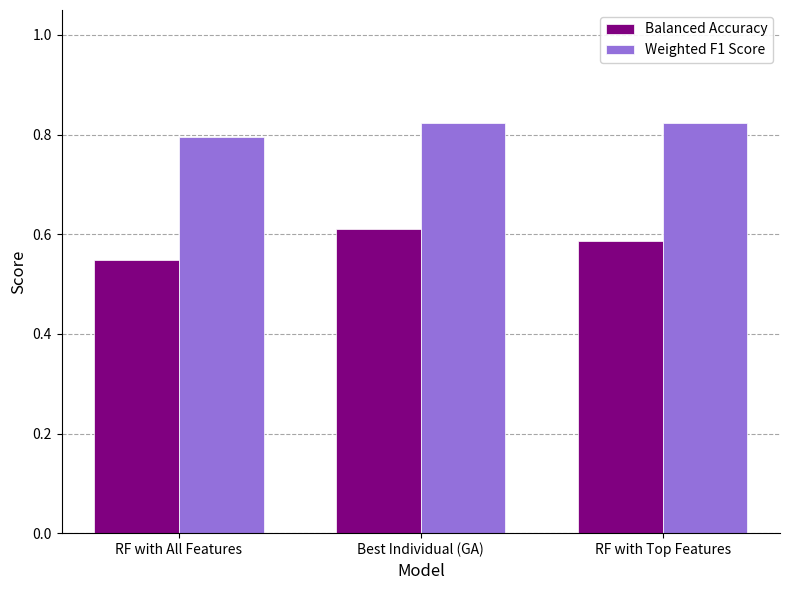

What is the difference between the maximum and minimum values in the Balanced Accuracy series?

0.1